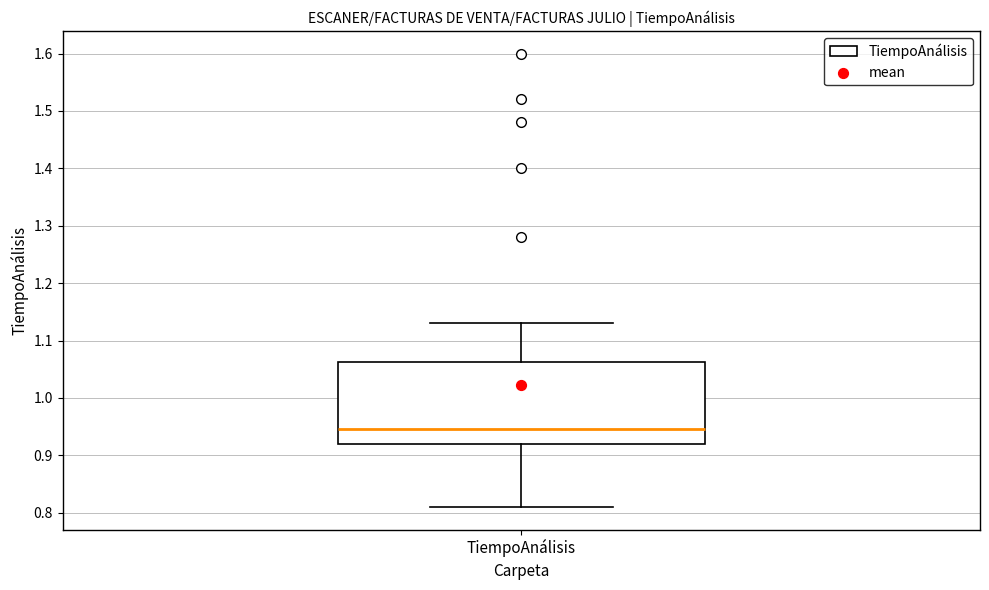

Where does the median line of the box for TiempoAnálisis sit on the y-axis? The values are not printed on the chart, so give them approximately, as read against the axis.

0.95